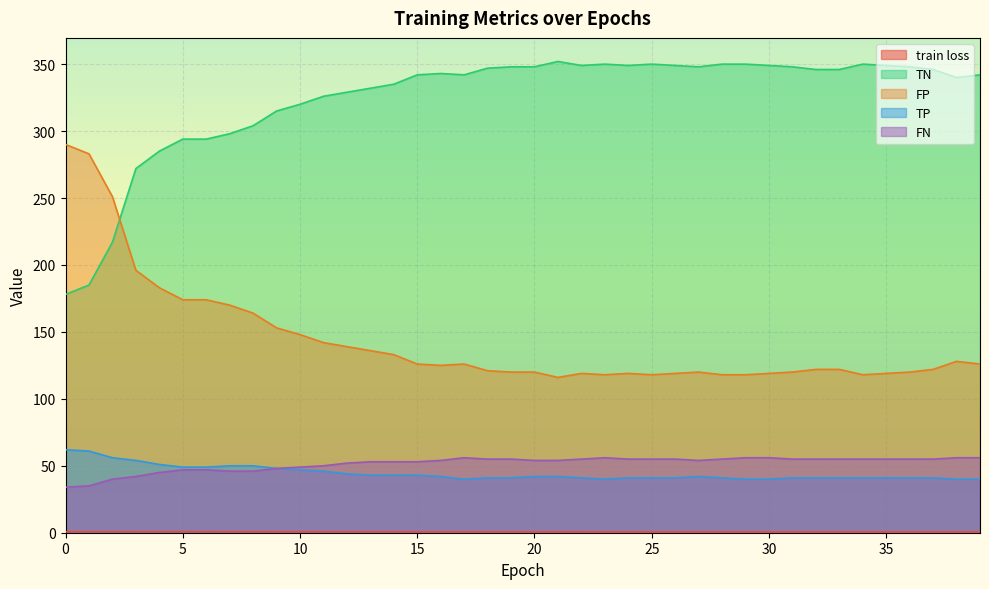

At 3, list the series in order from smallest to largest.

train loss, FN, TP, FP, TN